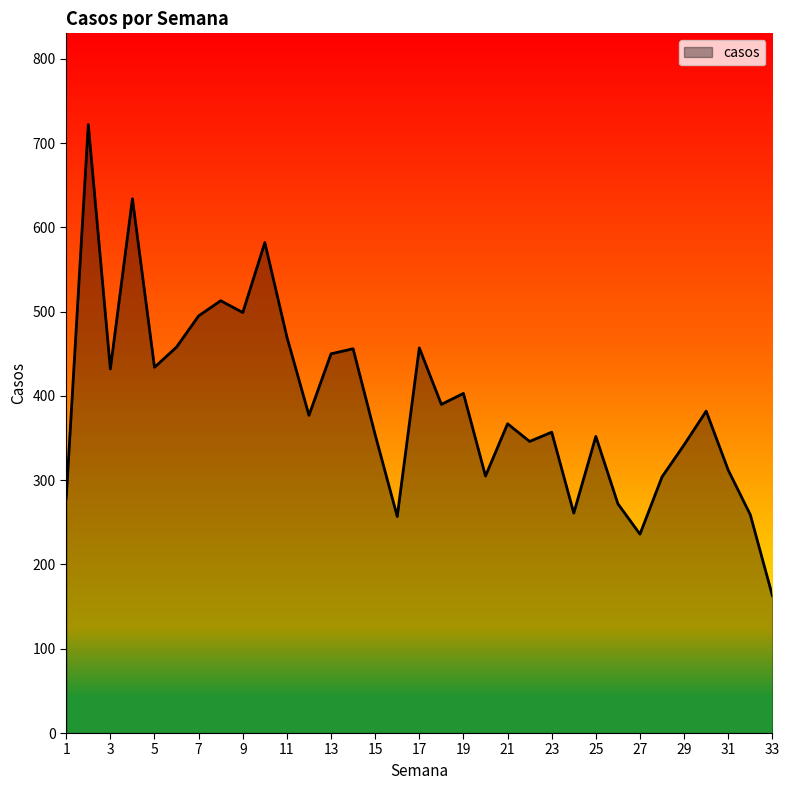

What is the difference between the maximum and minimum values?

559